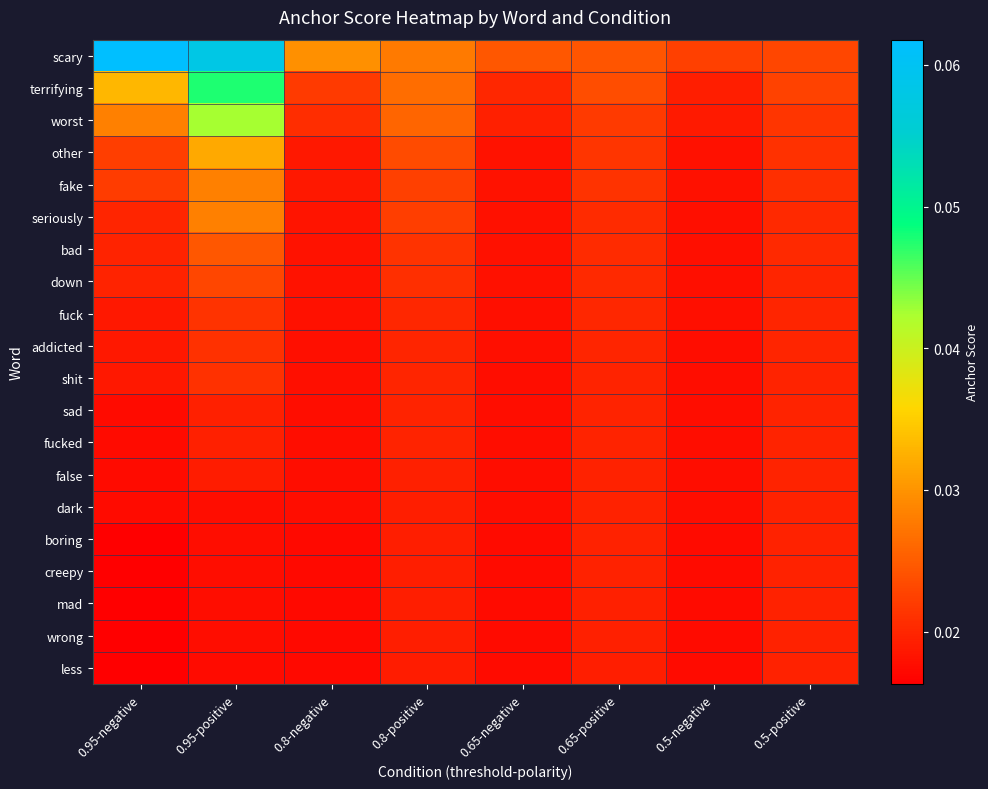

Which series changed the most between 0.95-negative and 0.95-positive?

terrifying